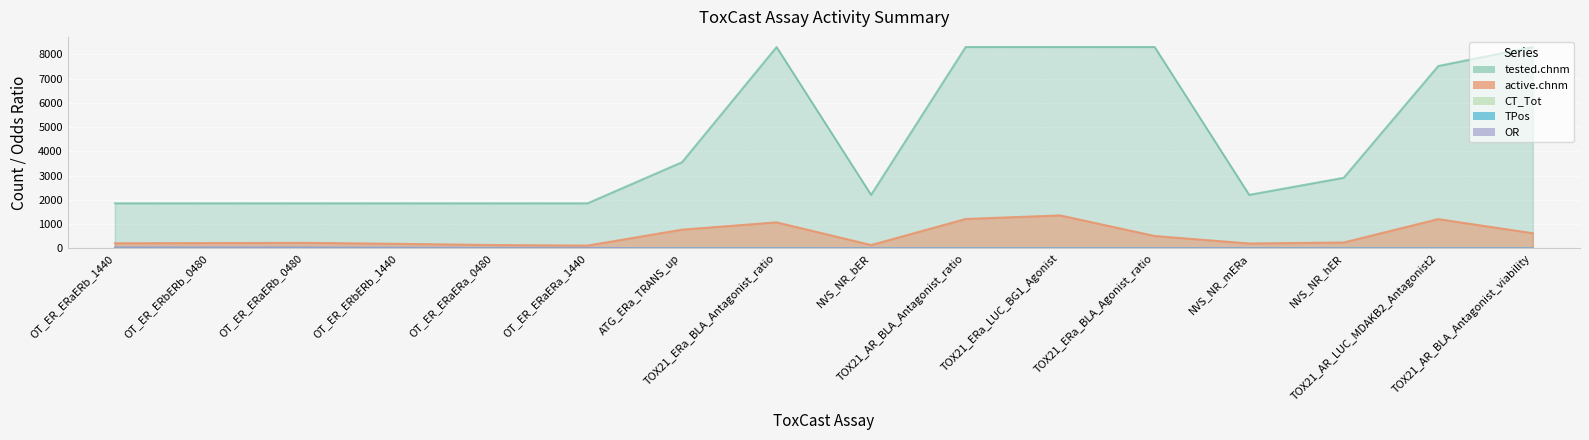

At which label is OR closest to 22?

OT_ER_ERaERa_0480